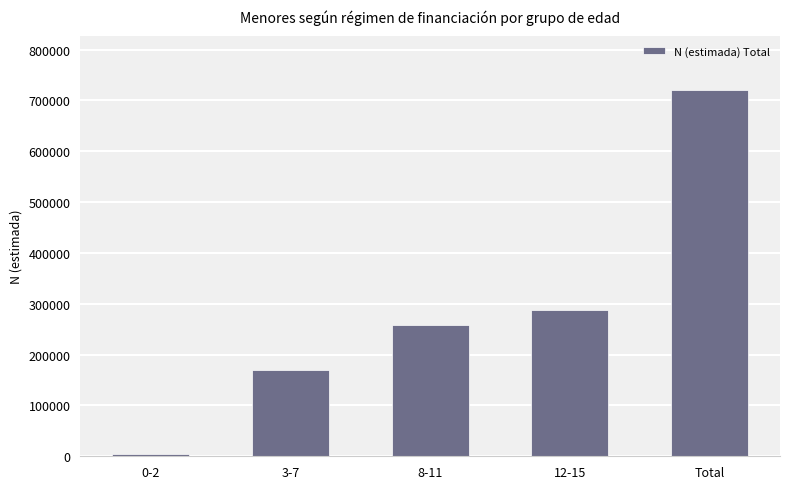

Reading left to right, what are all the values shown in this chart?

0-2=3967	3-7=169553	8-11=257696	12-15=288285	Total=719500